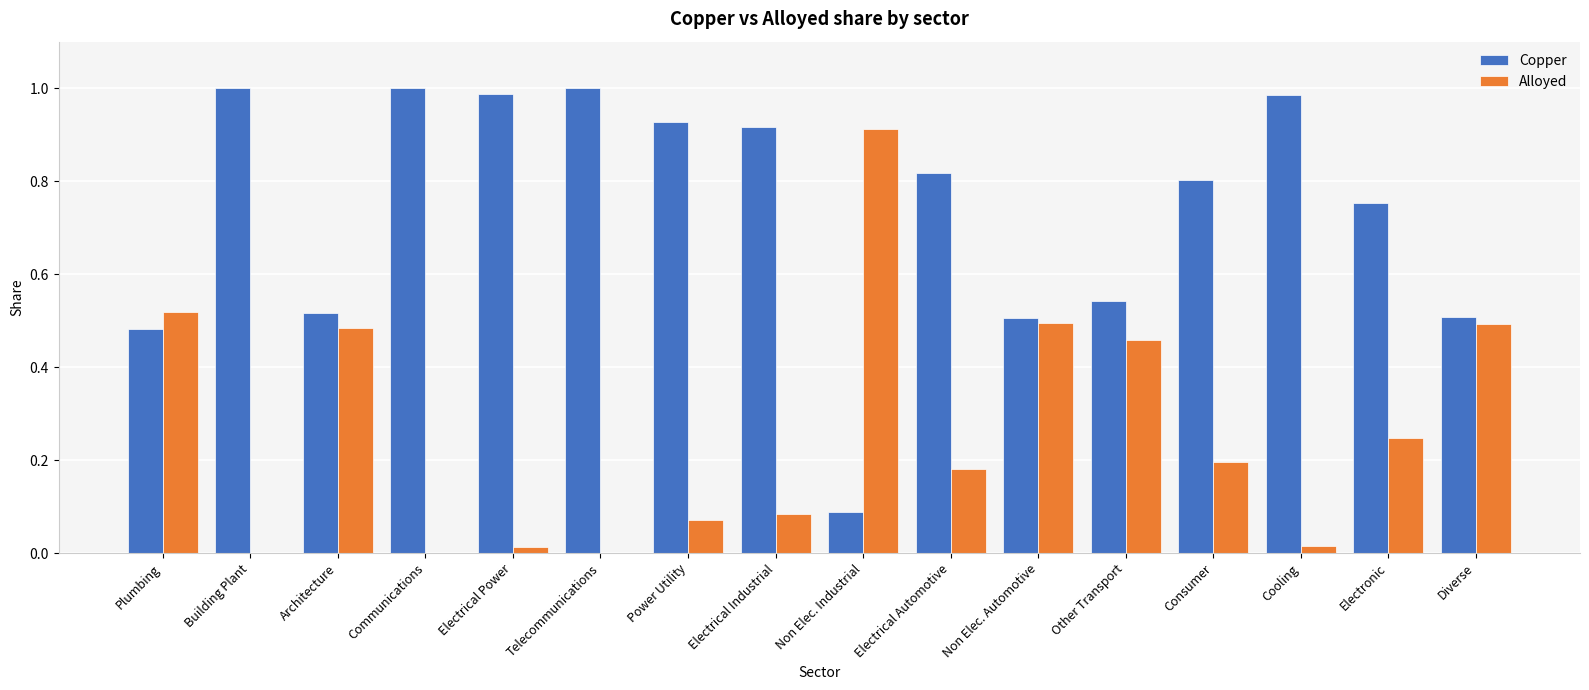

How many categories are shown in the chart?

16